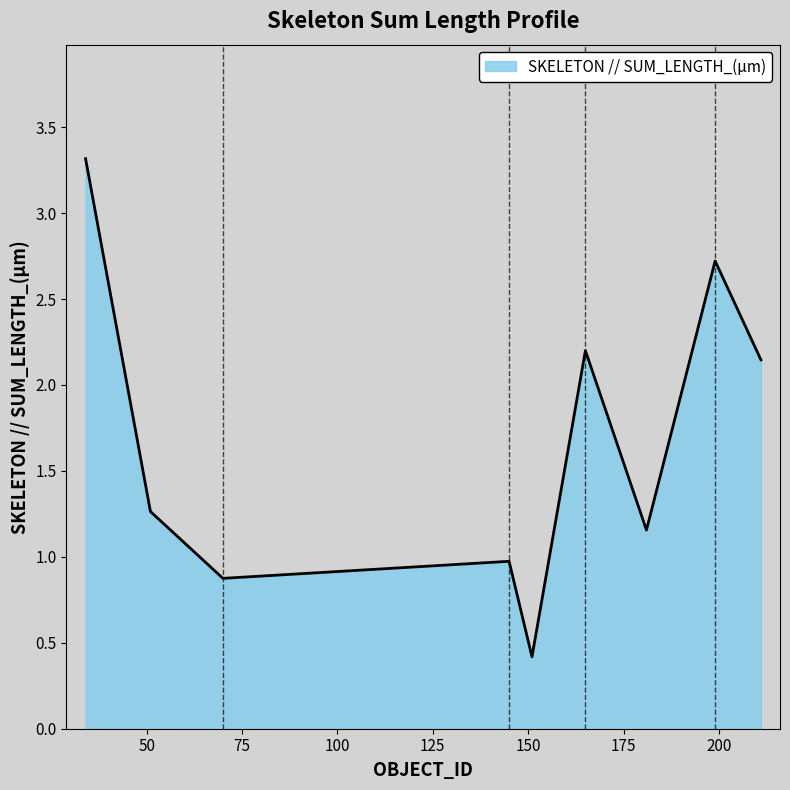

What is the greatest value displayed?

3.3